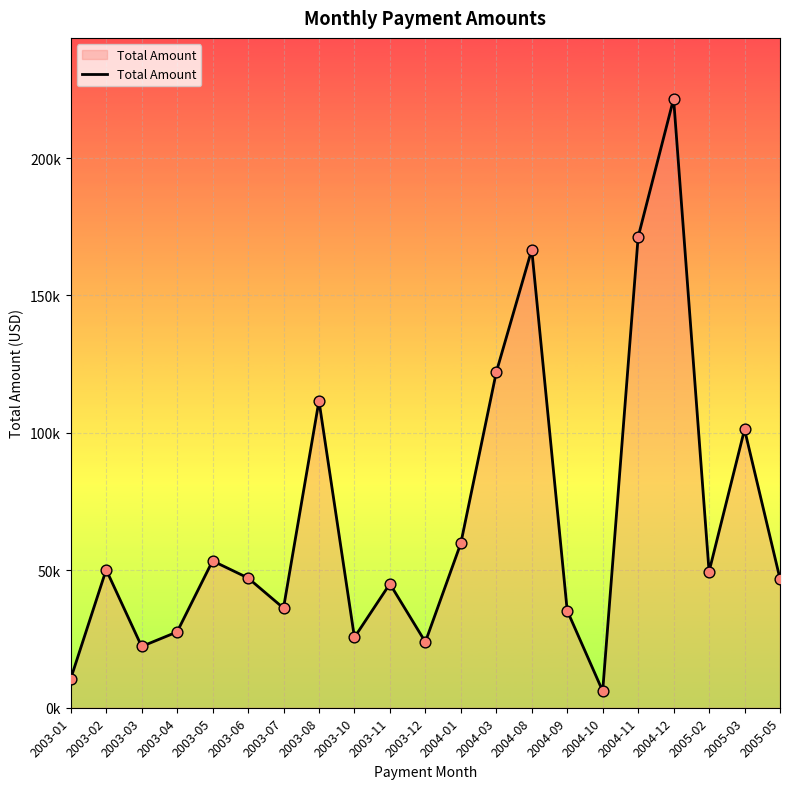

What is the ratio of the value at 2003-10 to the value at 2003-02?

0.5